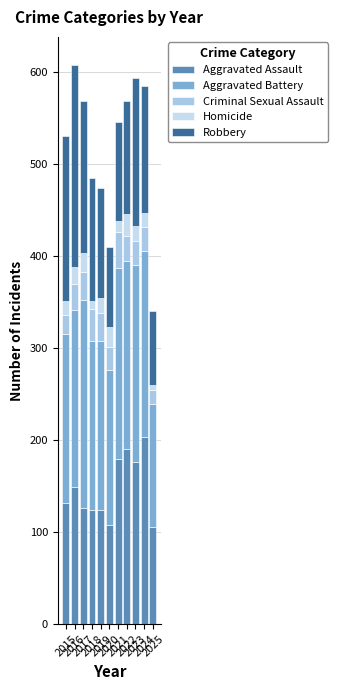

The value of Criminal Sexual Assault at 2021 is 25. True or false?

False